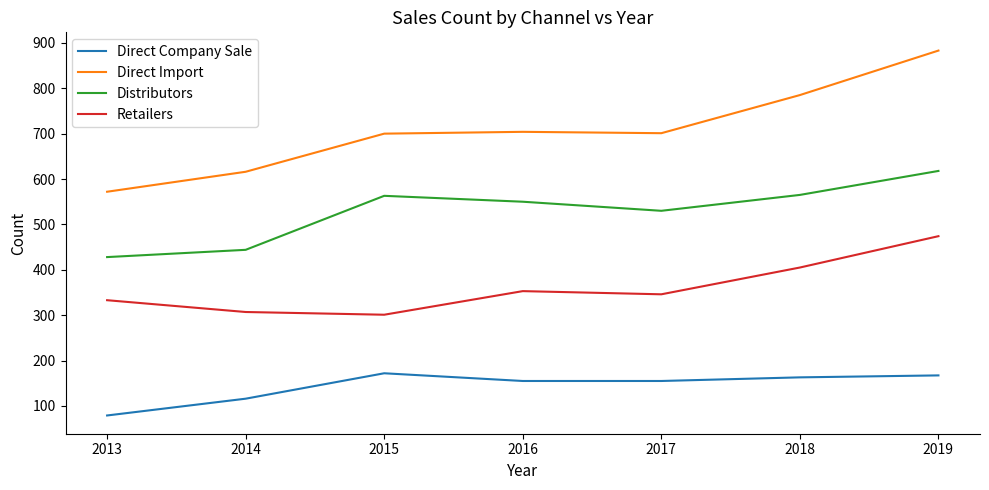

Where does the Retailers series first go above 346?

2016